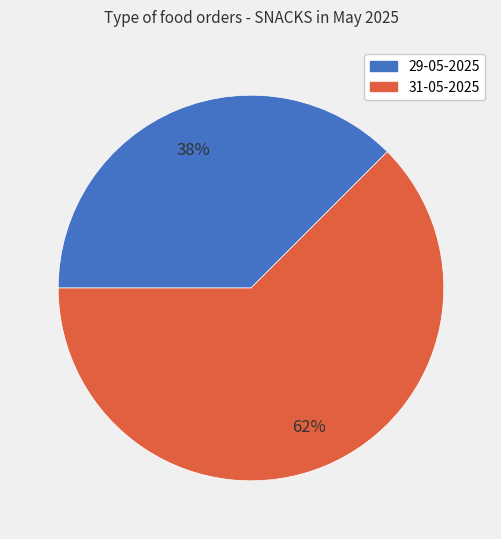

True or false: 31-05-2025 accounts for 62% of the total.

True